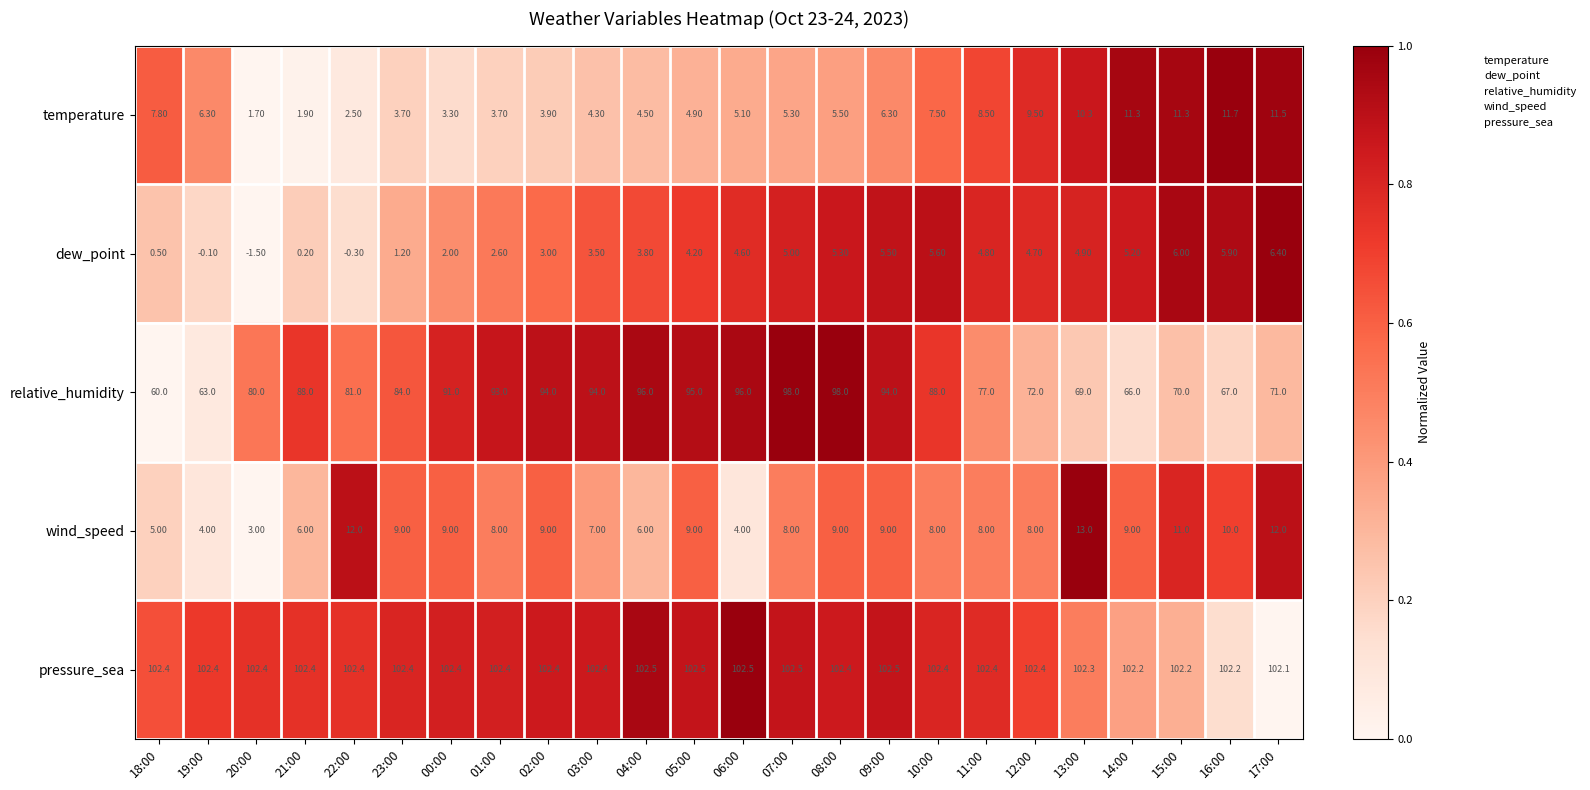

How many distinct data groups are displayed?

5